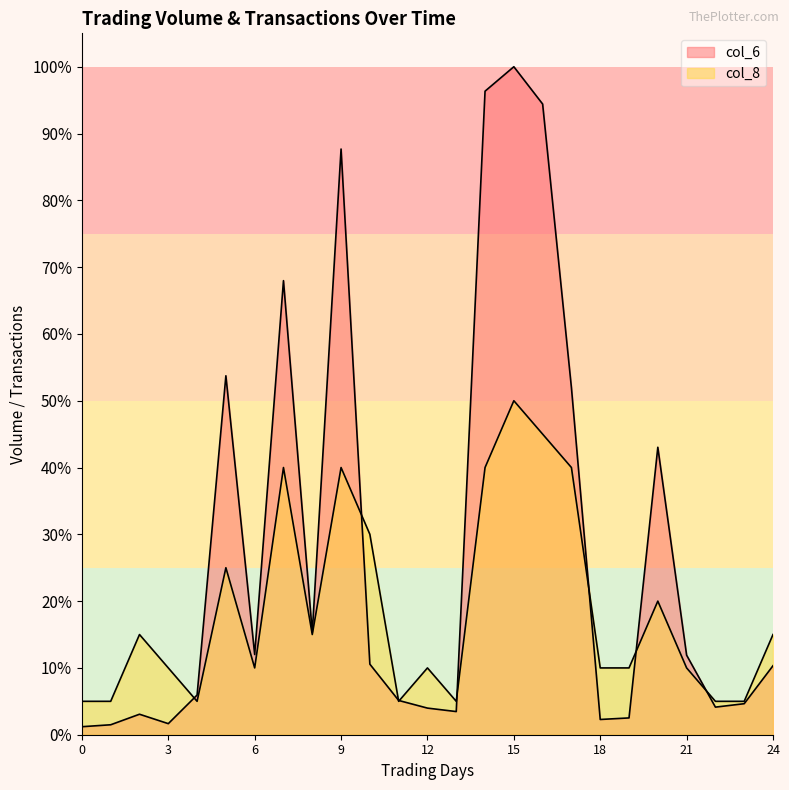

Where is the first local maximum for col_6?

2